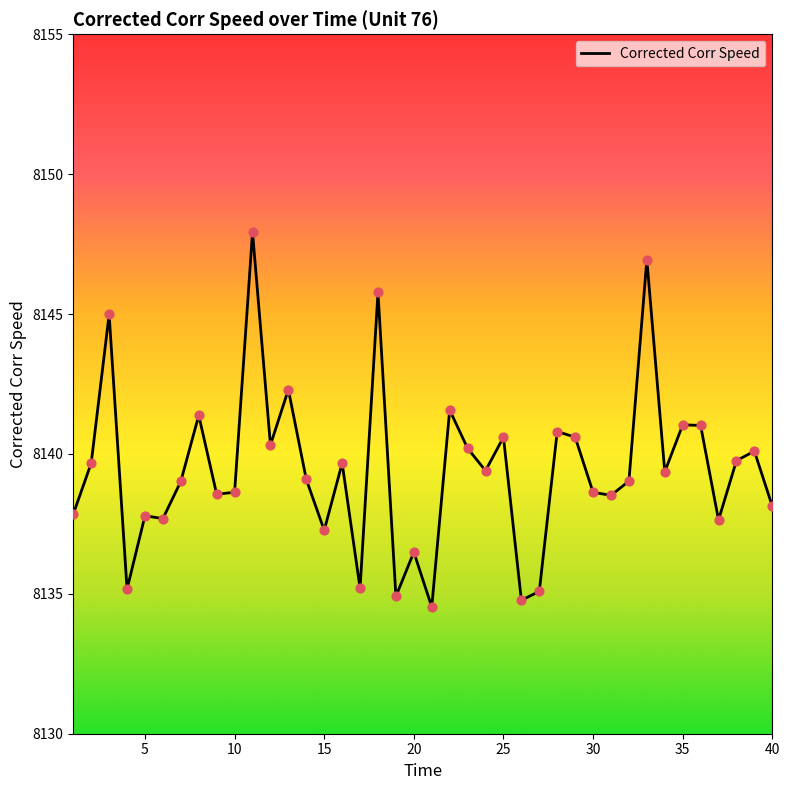

What is the minimum value shown in the chart?

8134.5